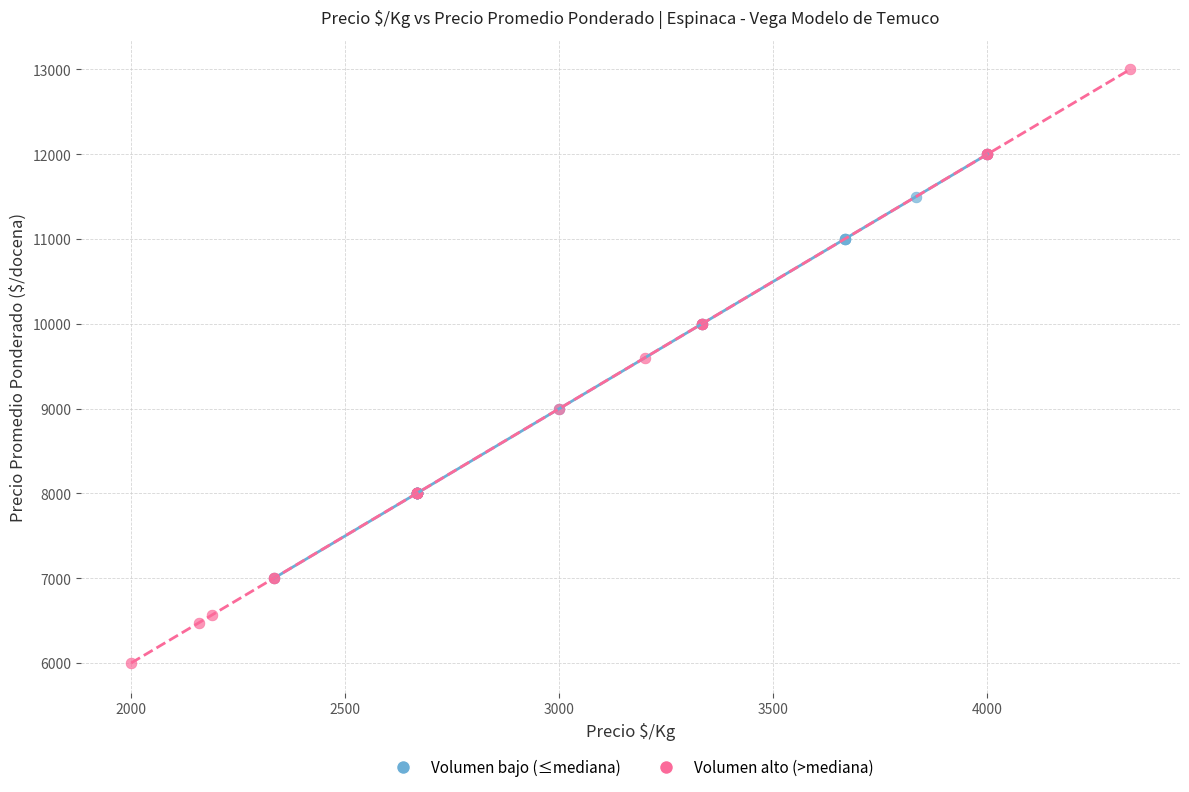

Which series reaches the maximum Y coordinate?

Volumen alto (>mediana)